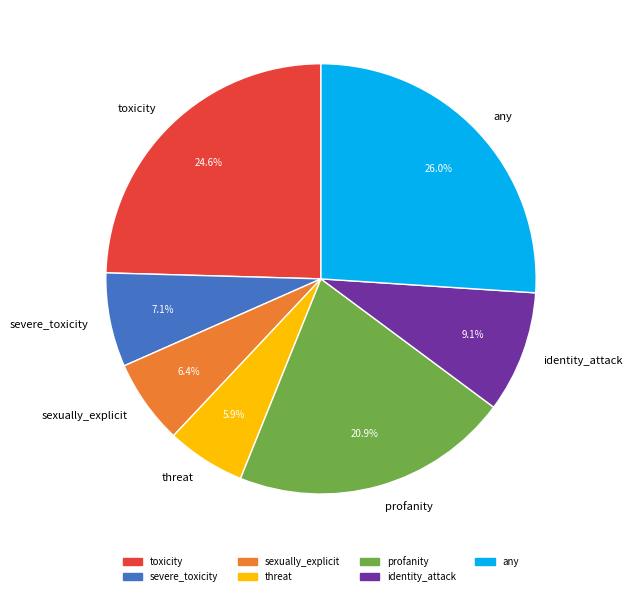

Is threat the majority of the pie?

No